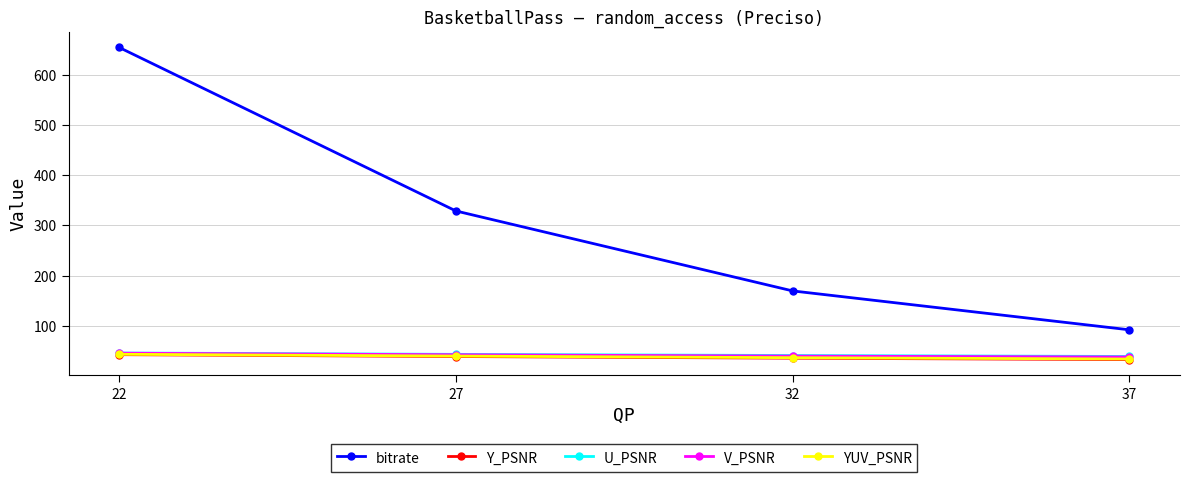

What is the value of the bitrate point at the 1st from the left?

654.9